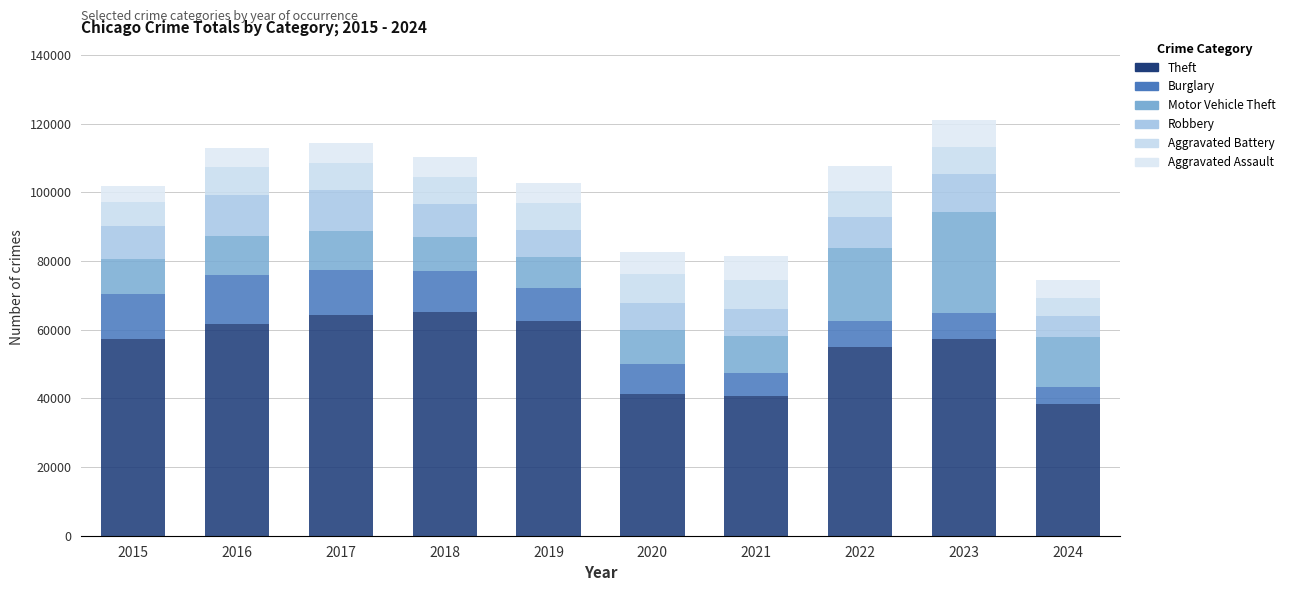

The value of Aggravated Battery at 2023 is 2487. True or false?

False